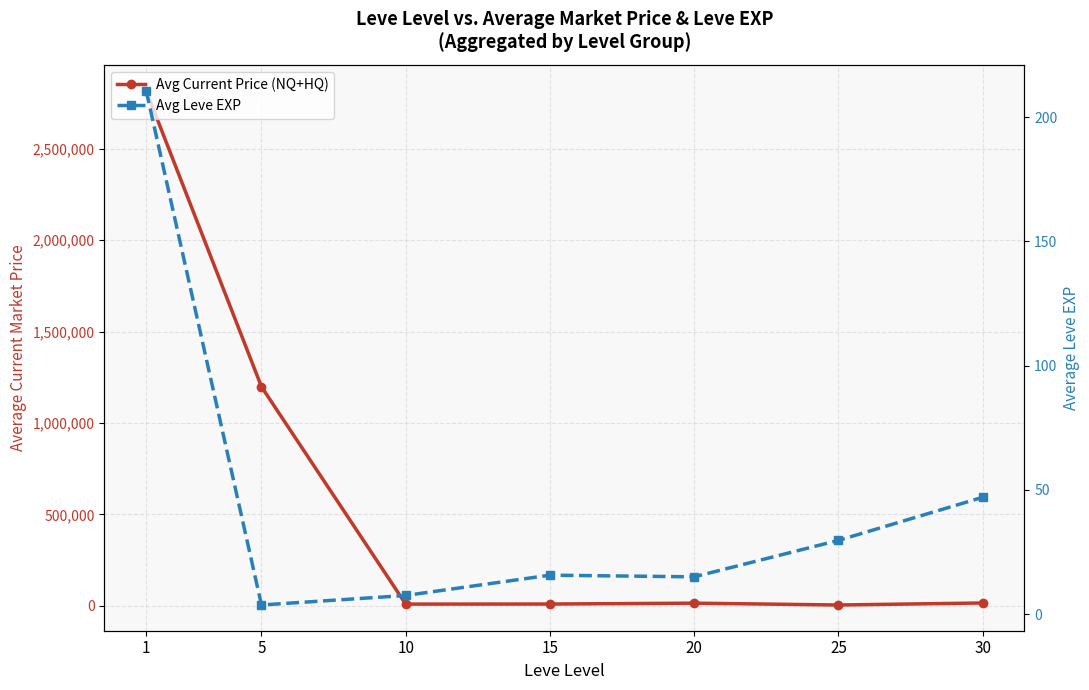

Between 5 and 10, which is larger?

5